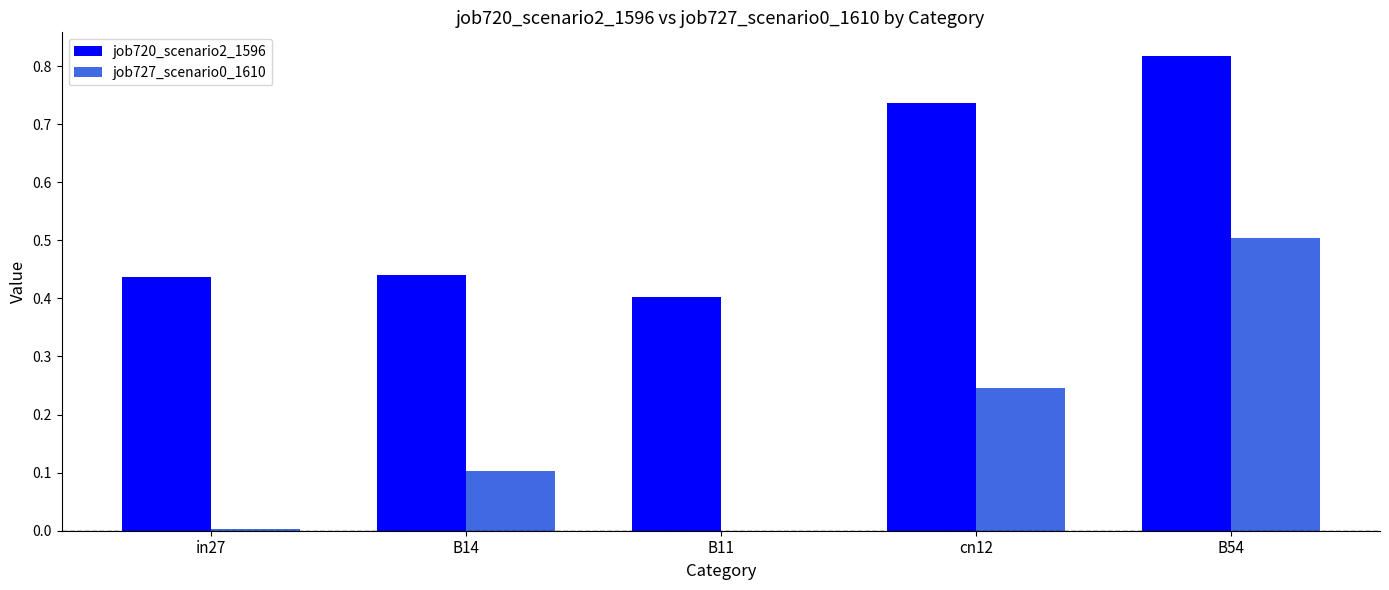

True or false: job720_scenario2_1596 has a value of 0.2 at B11.

False